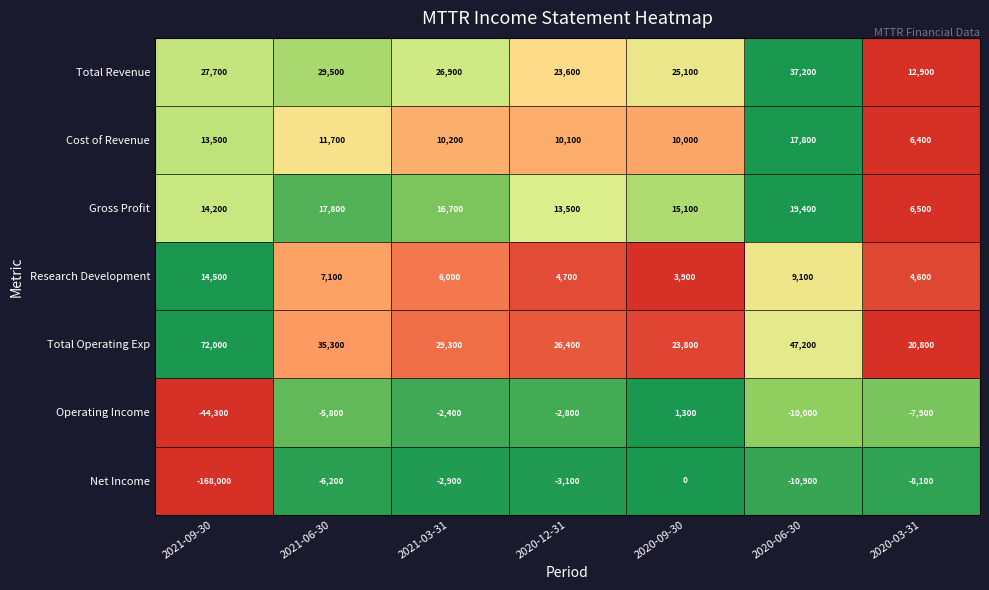

Which series has the largest range (max minus min)?

Net Income